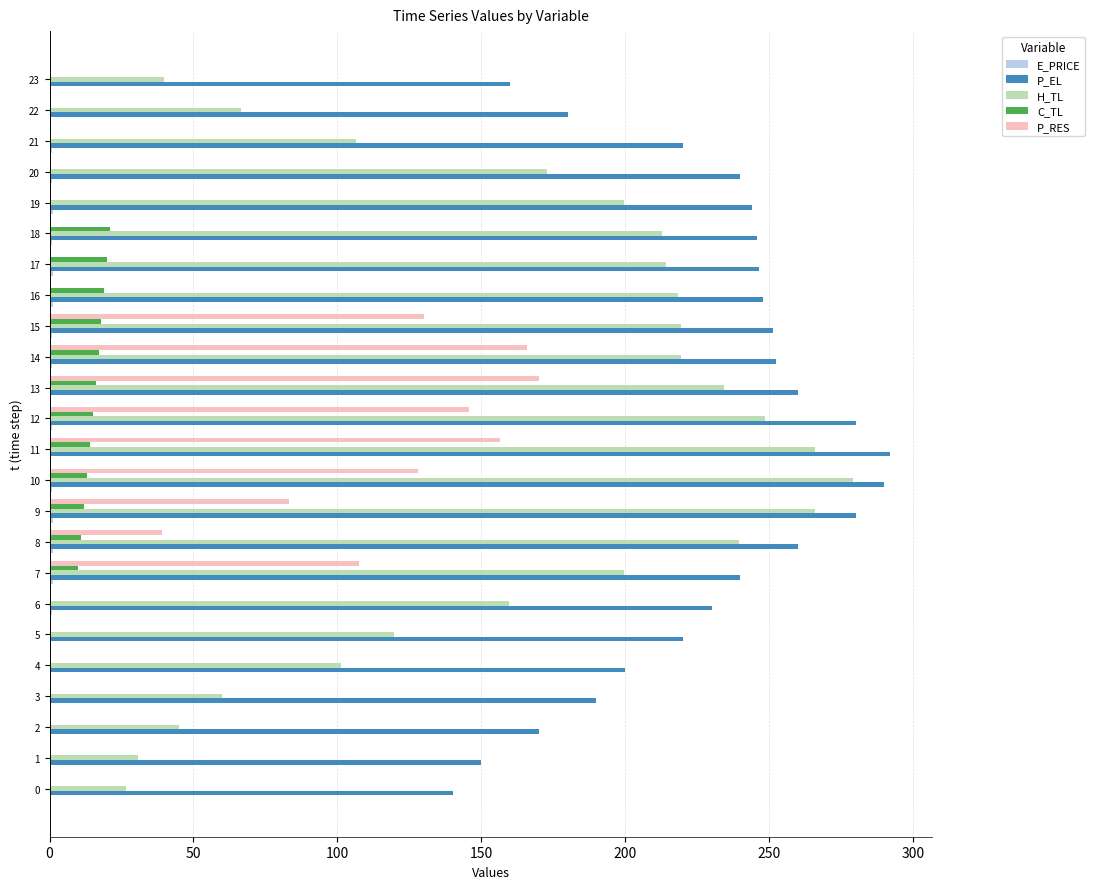

The H_TL series shows 88.9 at 17. True or false?

False